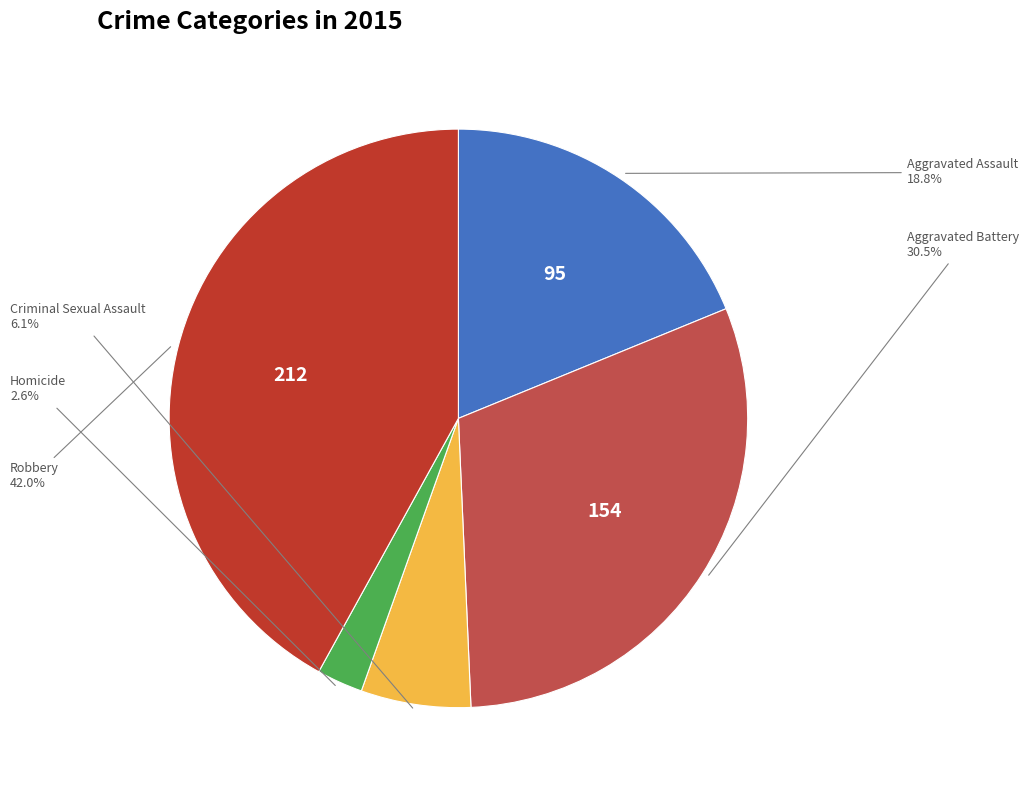

Is there a majority slice in this chart?

No